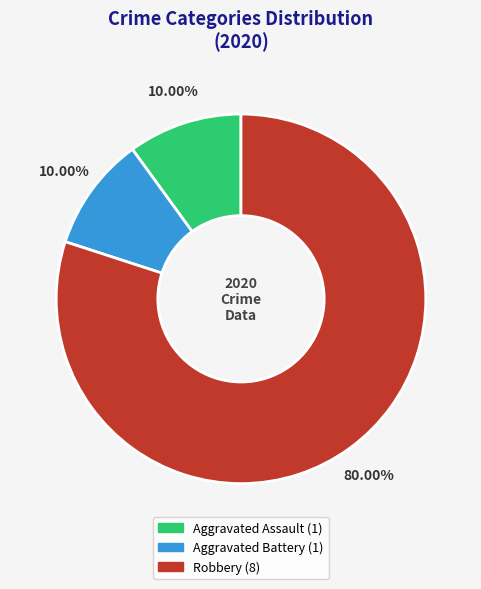

How much of the chart is everything except Robbery?

20.0%